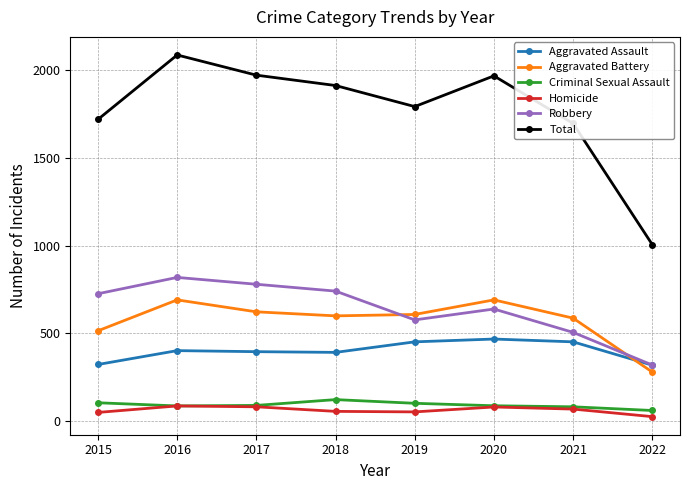

Is it true that Aggravated Battery equals 183 at 2016?

False